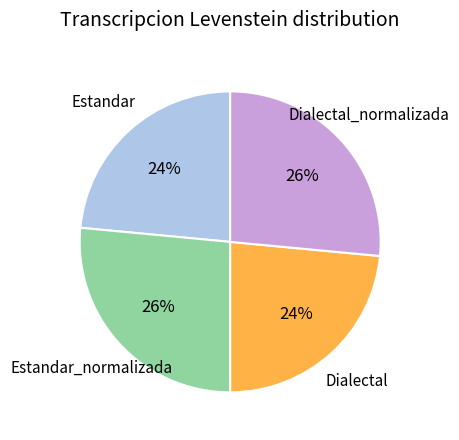

Does any single category account for the majority?

No